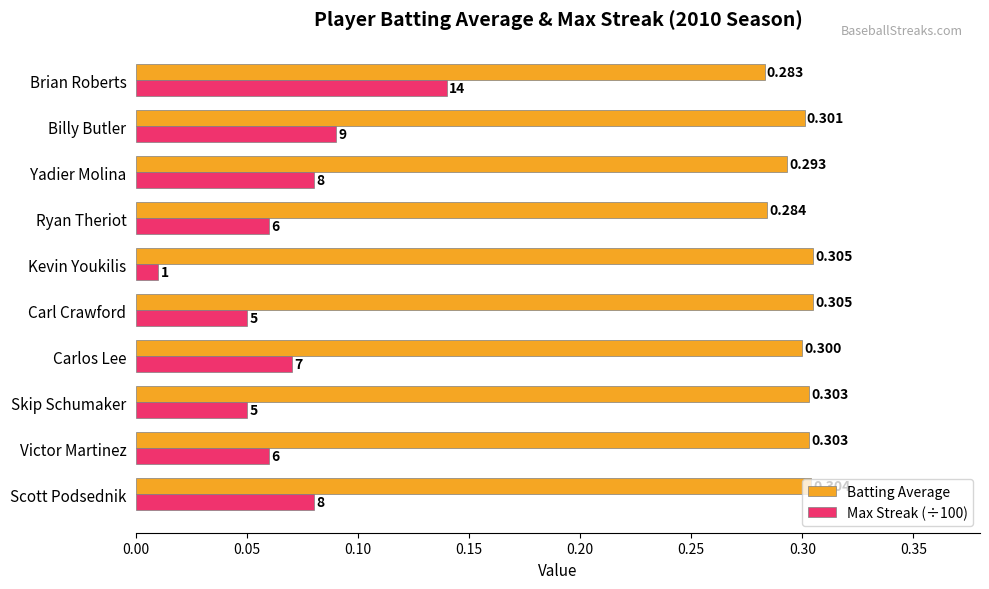

Which series has the largest range (max minus min)?

Max Streak (÷100)